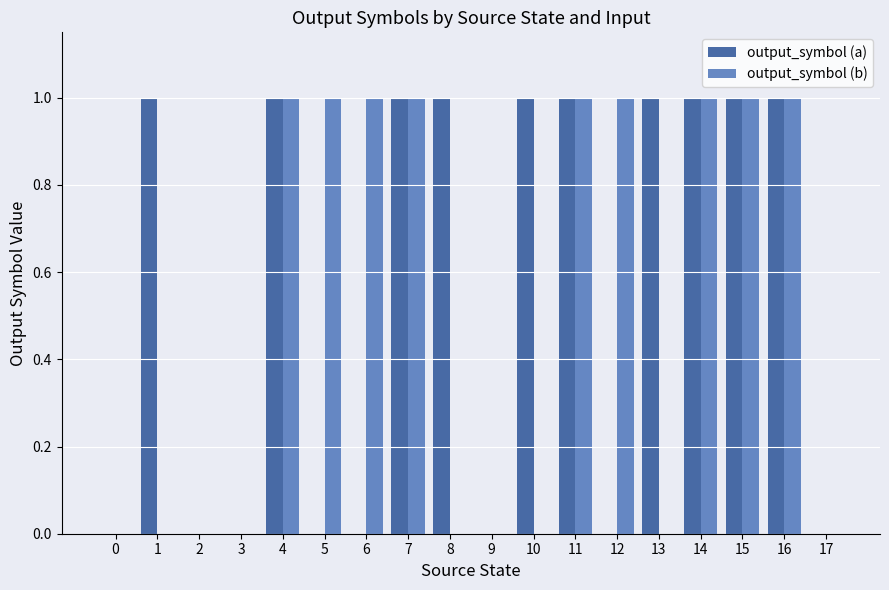

What are all the series names shown in the legend?

output_symbol (a), output_symbol (b)